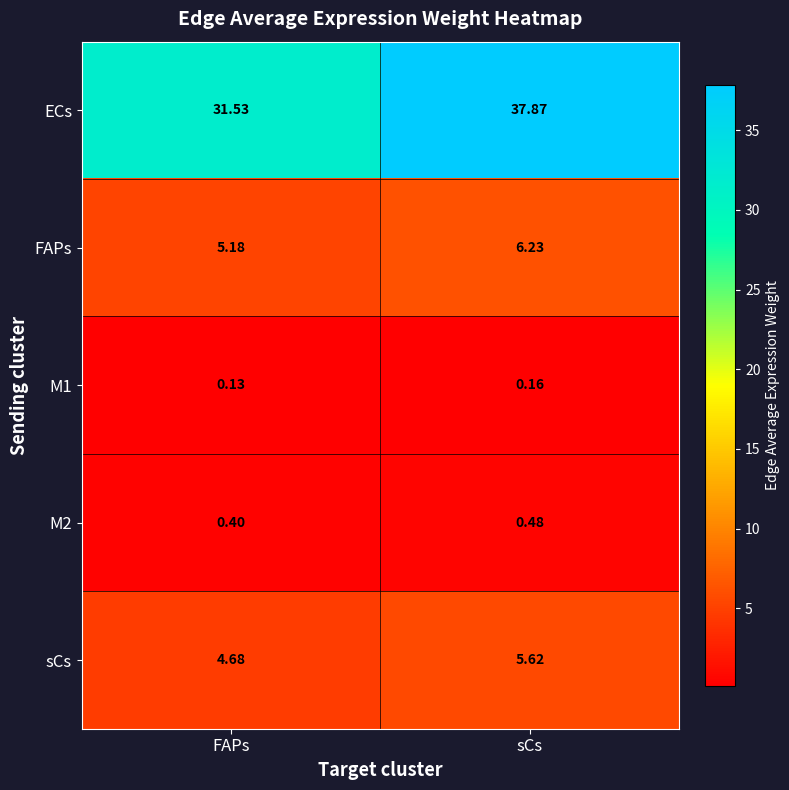

List the labels in order of M1 value, largest first.

sCs, FAPs